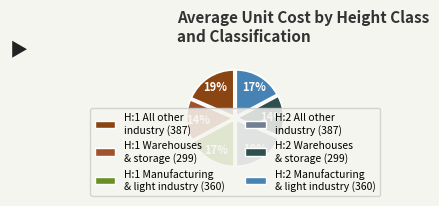

Is there a majority slice in this chart?

No